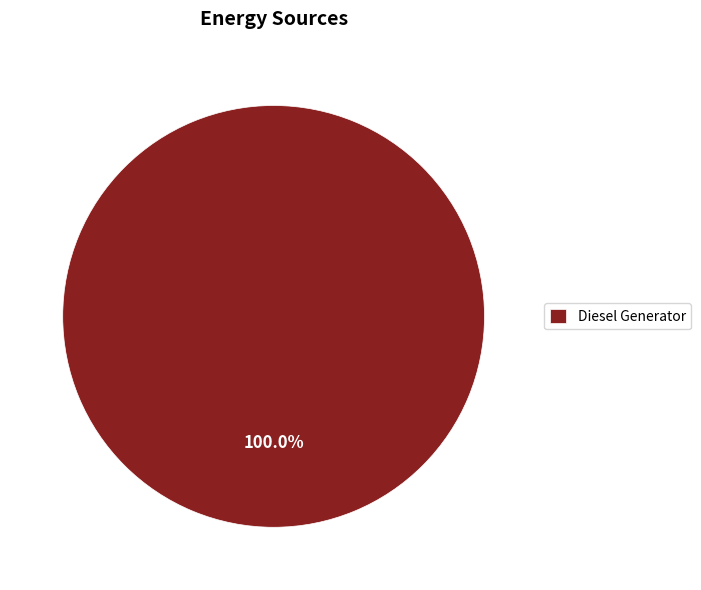

To the nearest percent, what percentage of the pie is Diesel Generator?

100%